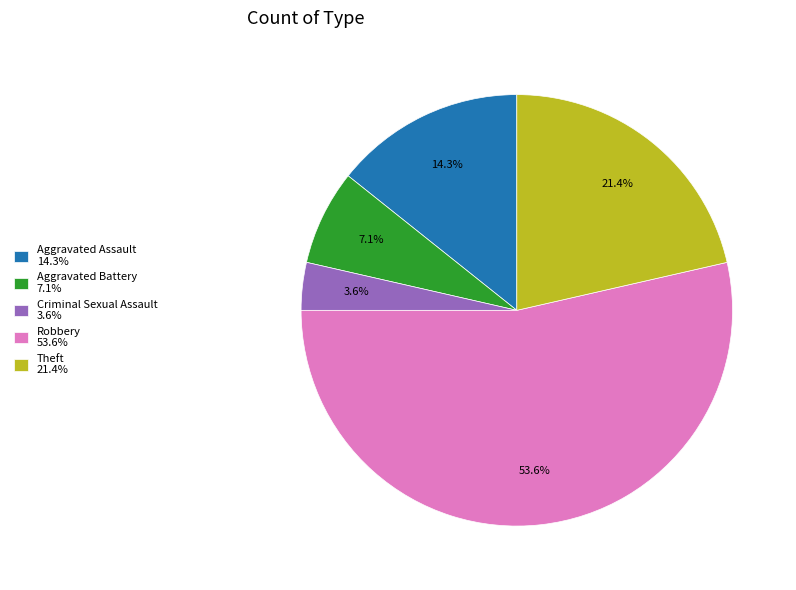

Which slice is the smallest?

Criminal Sexual Assault